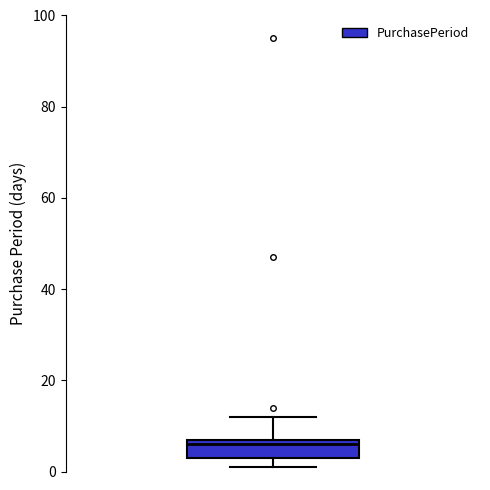

Transcribe this box plot: give where the median line is, the range the box spans, and where the two whiskers end, as read against the y-axis. The values are not printed on the chart, so give them approximately, as read against the axis.

median 6, box 4 to 8, whiskers 2 to 12